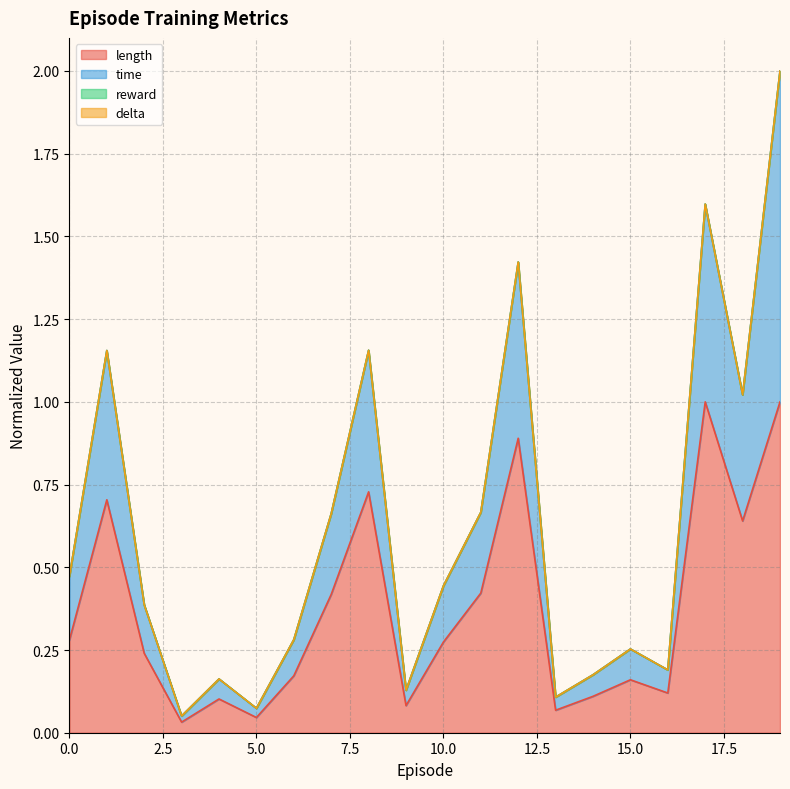

Which series has the widest spread of values?

time